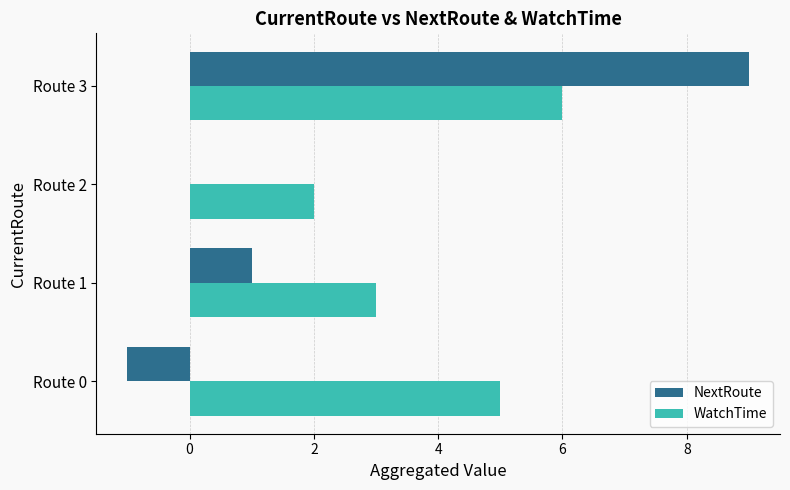

What is the maximum value shown in the chart?

9